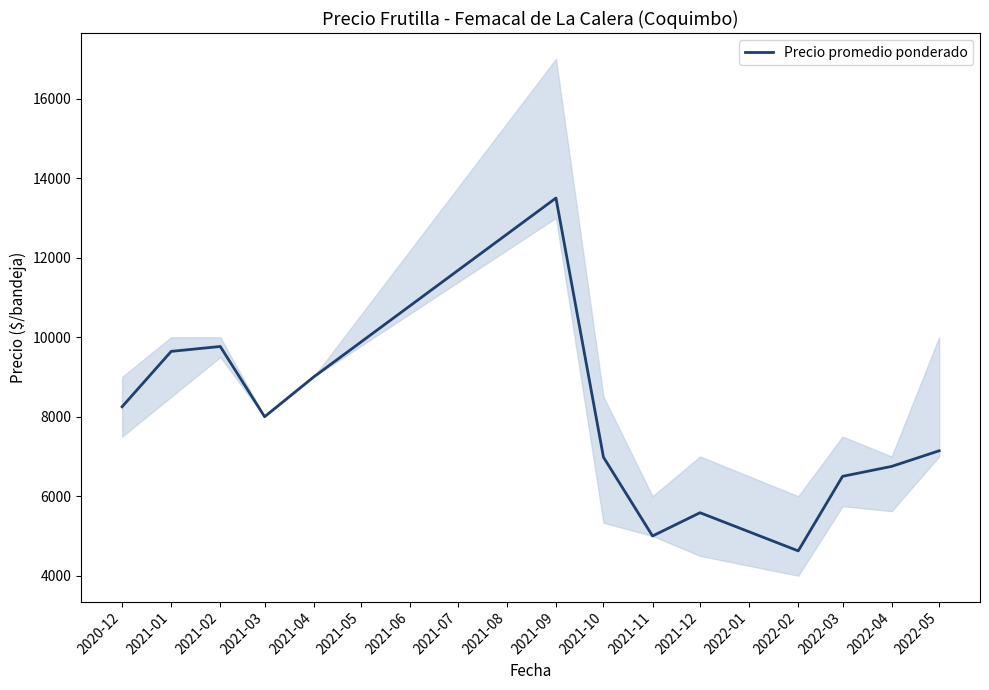

What is the value of the 6th point from the left?

13500